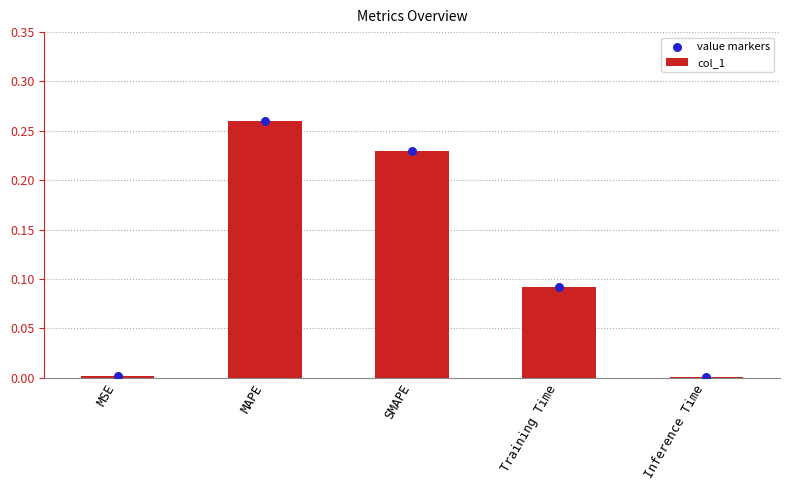

Which series has the largest total across all categories?

col_1